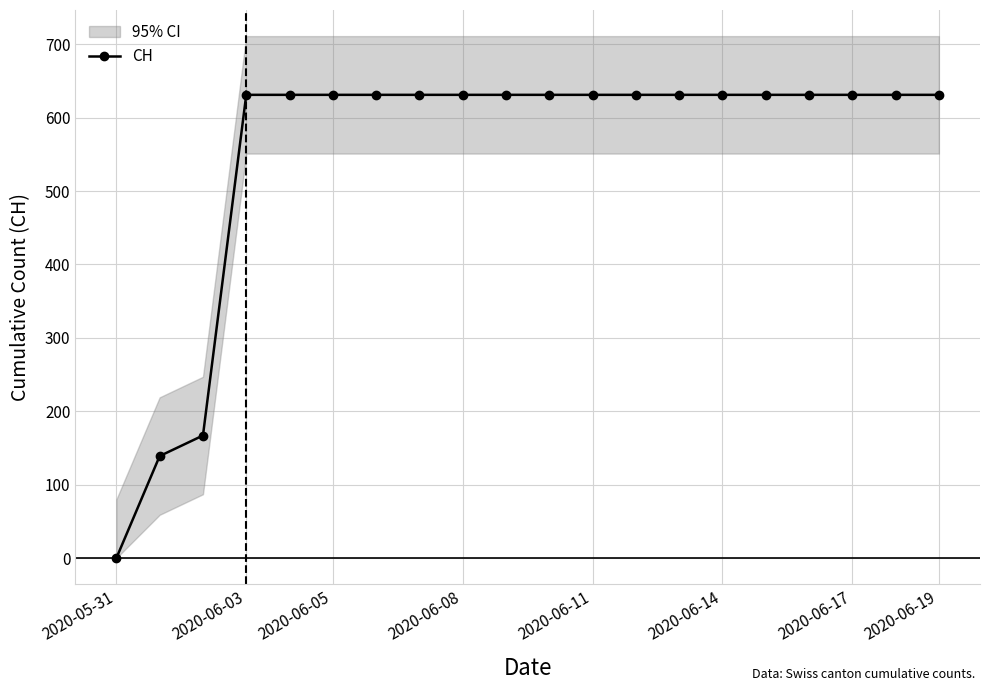

At which label does CH reach its minimum?

2020-05-31